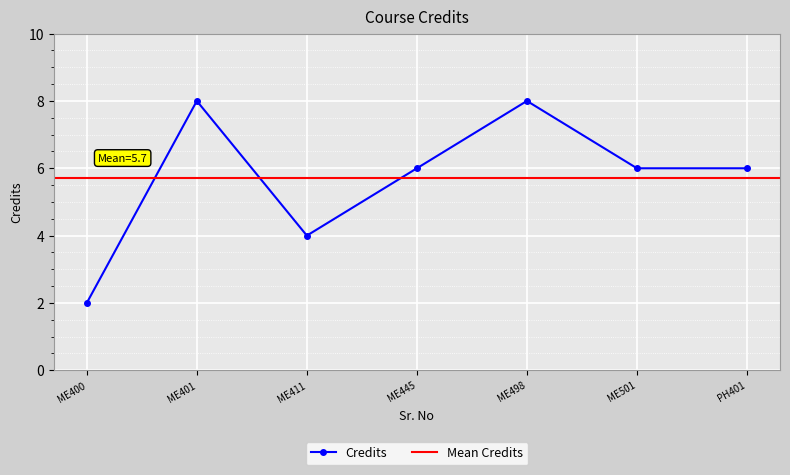

At which category does Credits reach its first local peak?

ME401